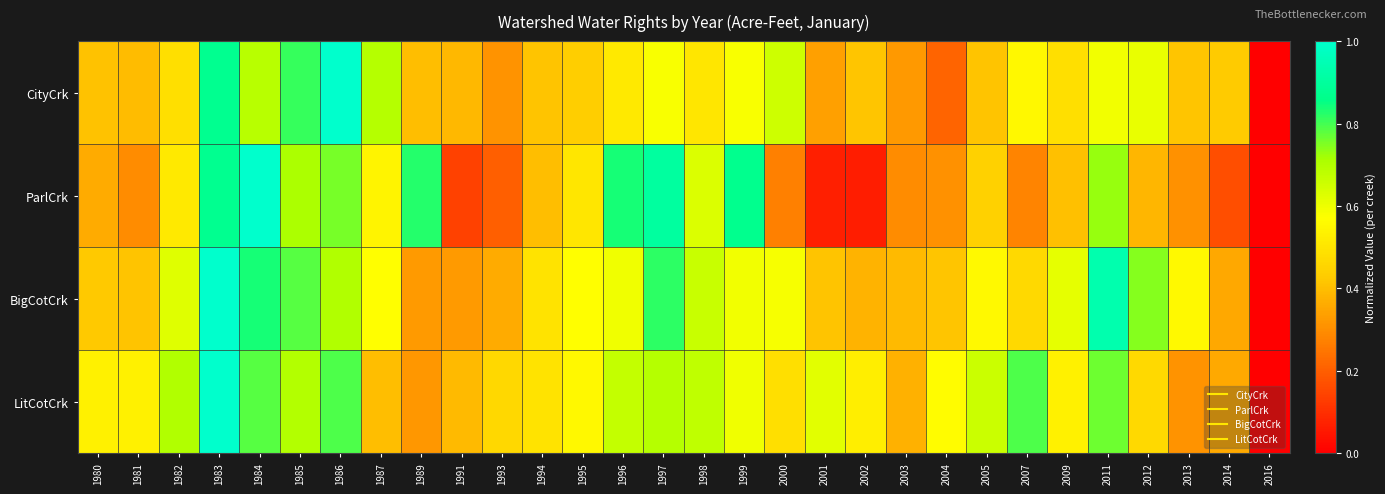

Reading left to right, transcribe all the data shown in this chart.

CityCrk: 1980=0.4	1981=0.4	1982=0.5	1983=0.9	1984=0.7	1985=0.8	1986=1.0	1987=0.7	1989=0.4	1991=0.4	1993=0.3	1994=0.4	1995=0.4	1996=0.5	1997=0.6	1998=0.5	1999=0.6	2000=0.7	2001=0.3	2002=0.4	2003=0.3	2004=0.2	2005=0.4	2007=0.6	2009=0.5	2011=0.6	2012=0.6	2013=0.4	2014=0.4	2016=0.0
ParlCrk: 1980=0.4	1981=0.3	1982=0.5	1983=0.9	1984=1.0	1985=0.7	1986=0.8	1987=0.5	1989=0.8	1991=0.1	1993=0.2	1994=0.4	1995=0.5	1996=0.8	1997=0.9	1998=0.6	1999=0.9	2000=0.3	2001=0.1	2002=0.1	2003=0.3	2004=0.3	2005=0.4	2007=0.3	2009=0.4	2011=0.7	2012=0.4	2013=0.3	2014=0.2	2016=0.0
BigCotCrk: 1980=0.4	1981=0.4	1982=0.6	1983=1.0	1984=0.8	1985=0.8	1986=0.7	1987=0.6	1989=0.3	1991=0.3	1993=0.4	1994=0.5	1995=0.6	1996=0.6	1997=0.8	1998=0.7	1999=0.6	2000=0.6	2001=0.4	2002=0.4	2003=0.4	2004=0.4	2005=0.6	2007=0.5	2009=0.6	2011=0.9	2012=0.7	2013=0.6	2014=0.4	2016=0.0
LitCotCrk: 1980=0.5	1981=0.5	1982=0.7	1983=1.0	1984=0.8	1985=0.7	1986=0.8	1987=0.4	1989=0.3	1991=0.4	1993=0.5	1994=0.5	1995=0.6	1996=0.7	1997=0.7	1998=0.7	1999=0.6	2000=0.5	2001=0.6	2002=0.5	2003=0.4	2004=0.6	2005=0.7	2007=0.8	2009=0.5	2011=0.8	2012=0.5	2013=0.3	2014=0.4	2016=0.0